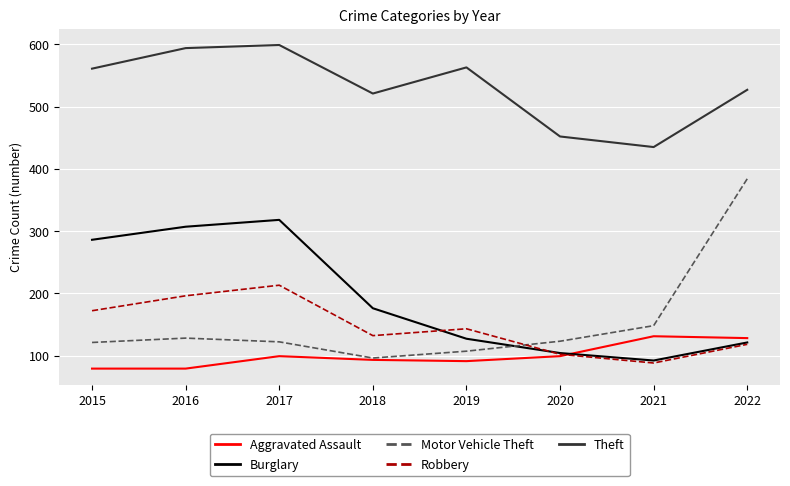

At which category is the sum across all series the highest?

2017